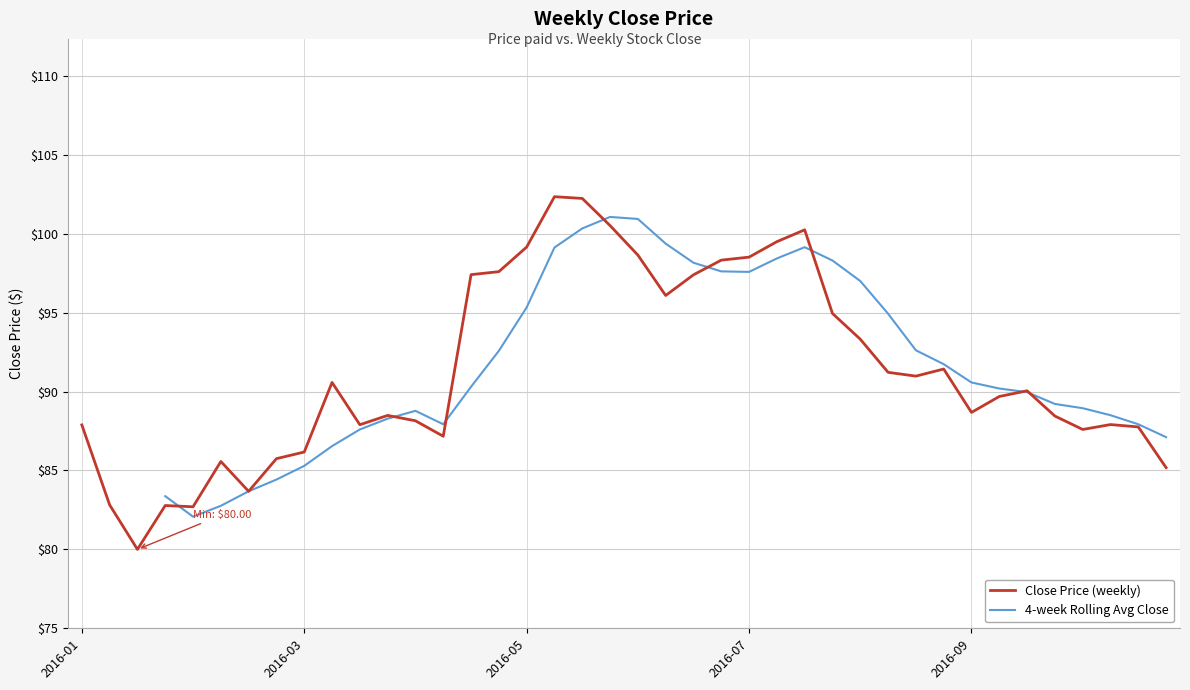

What is the sum of all values?

3654.9